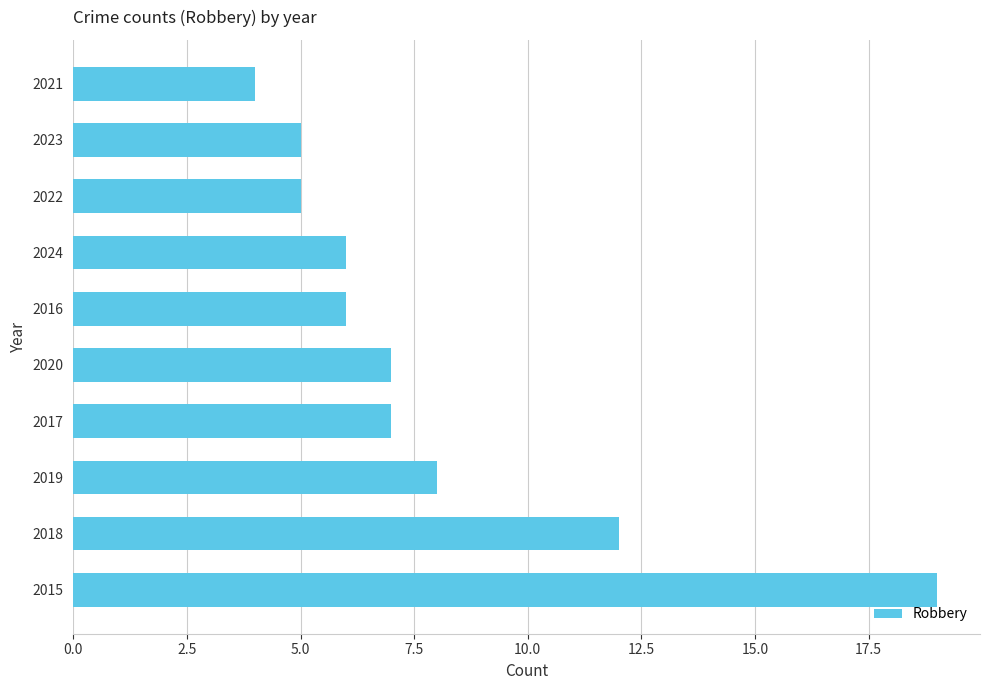

Between 2018 and 2024, which is larger?

2018